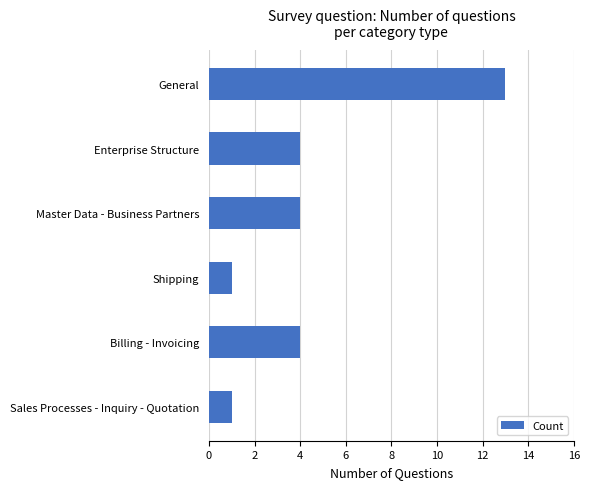

The chart shows a value of 3 at Enterprise Structure. True or false?

False